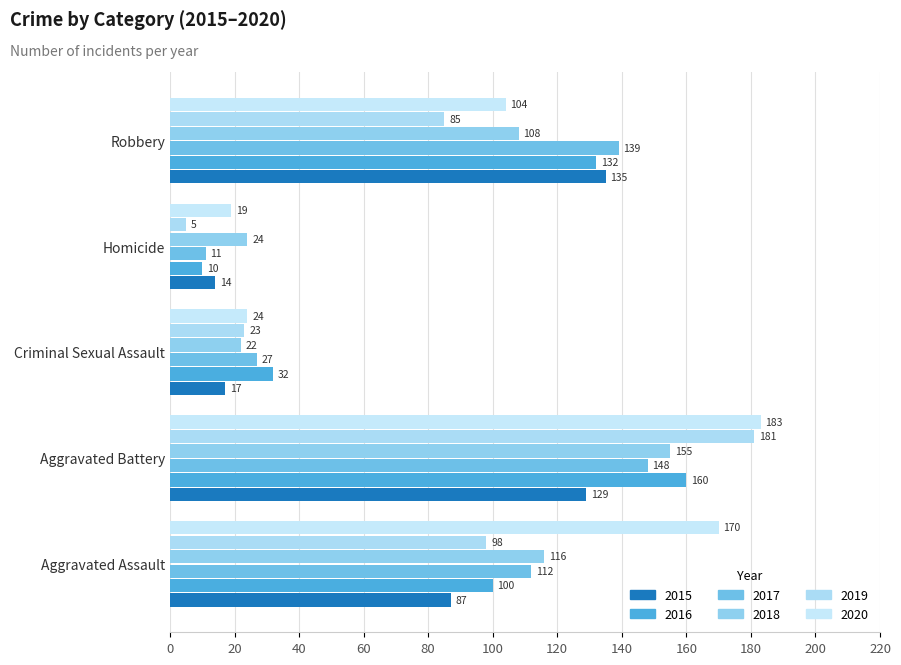

What value does the 2018 series have at Homicide, to the nearest 10?

20